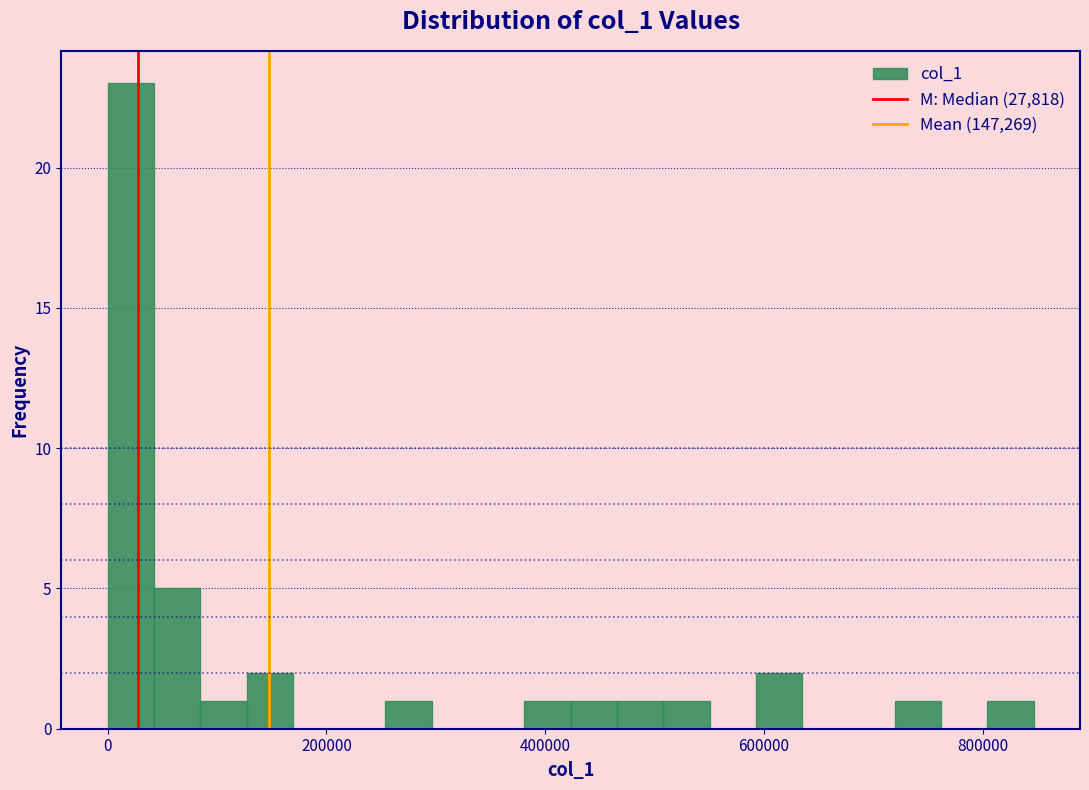

Around what value on the x-axis is the tallest bar? Give the approximate position of its centre, as read against the axis.

20000